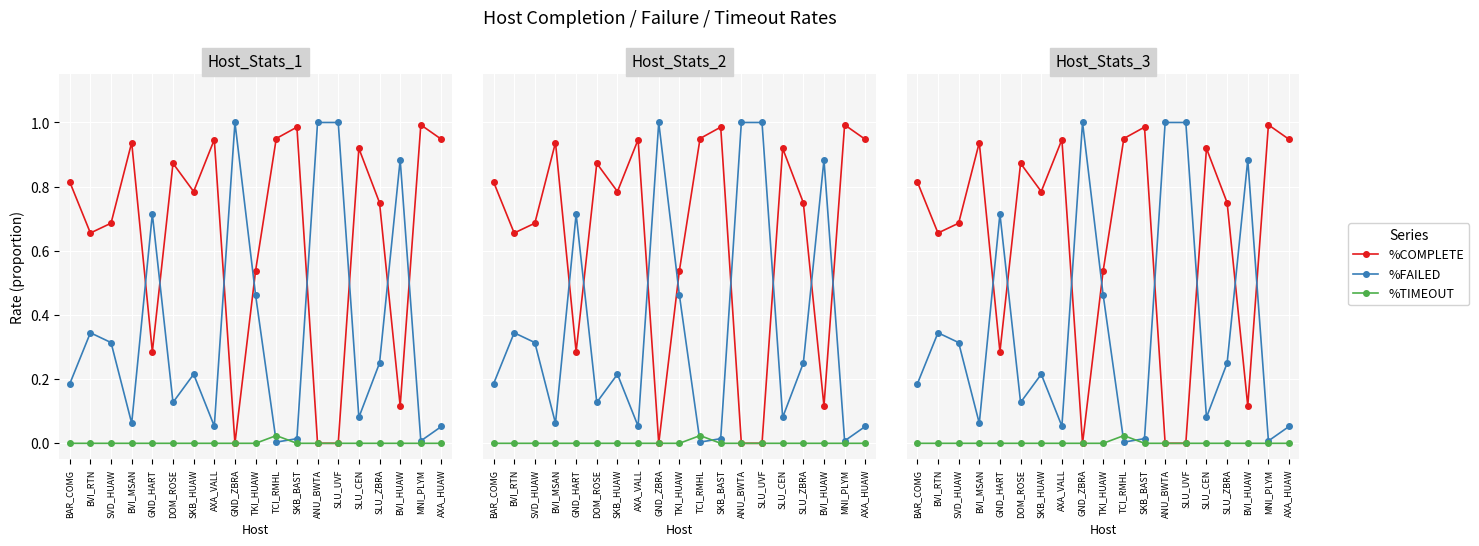

What are all the series names shown in the legend?

%COMPLETE, %FAILED, %TIMEOUT